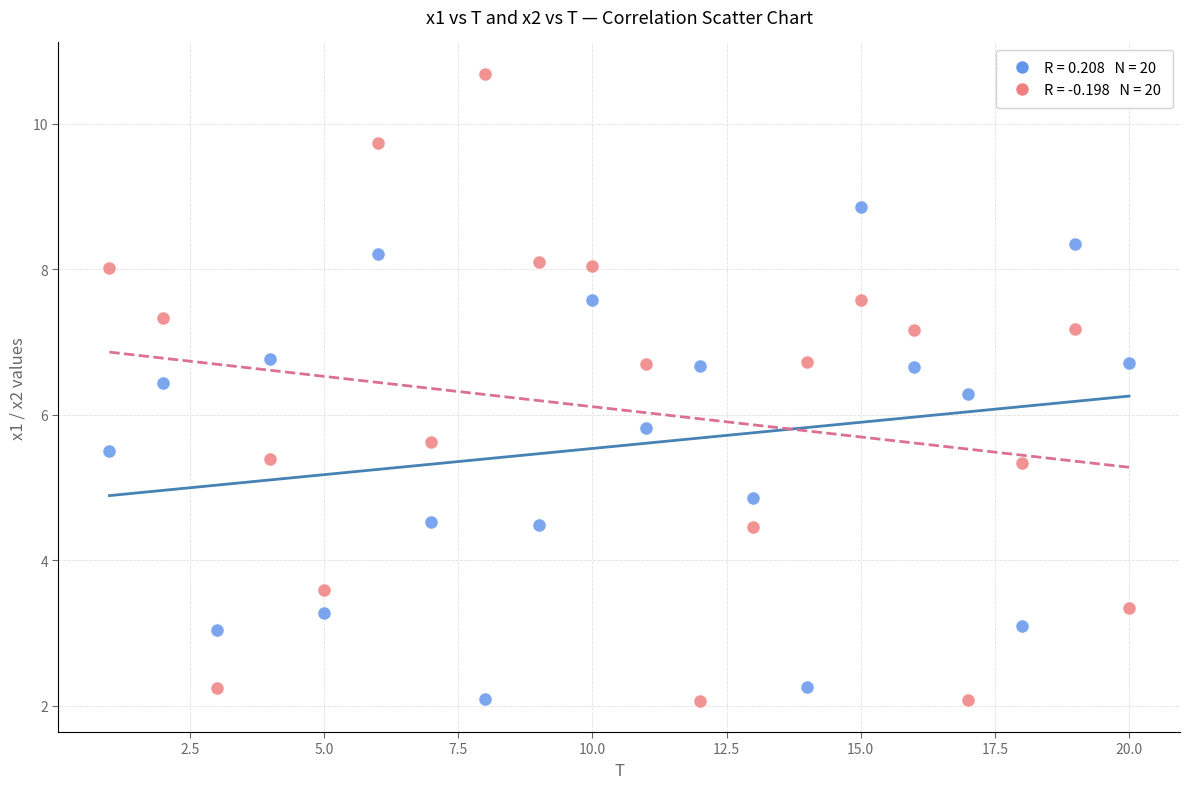

Across all series, what Y value is closest to 6?

5.8